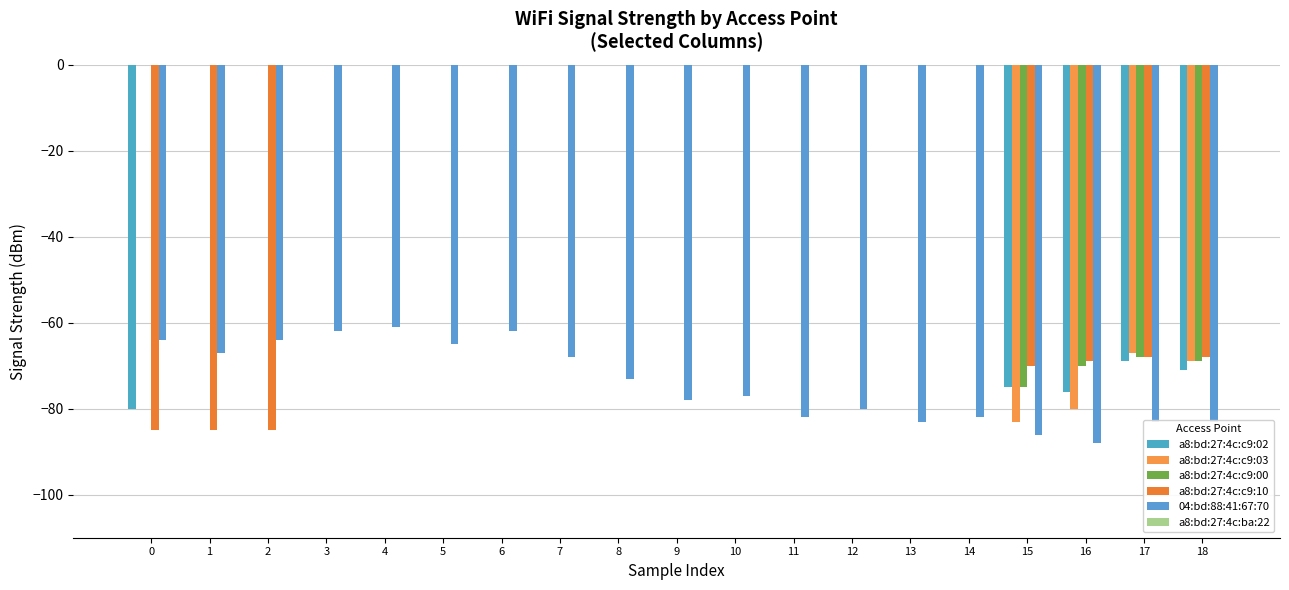

At 0, list the series in order from largest to smallest.

a8:bd:27:4c:c9:03, a8:bd:27:4c:c9:00, a8:bd:27:4c:ba:22, 04:bd:88:41:67:70, a8:bd:27:4c:c9:02, a8:bd:27:4c:c9:10